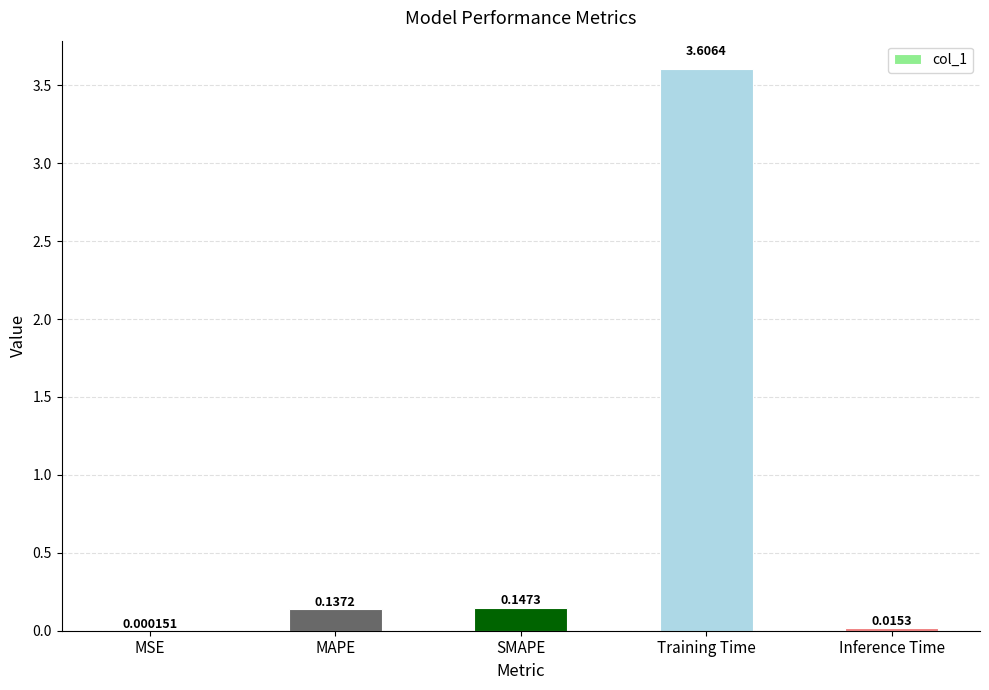

The value at Training Time is 3.6. True or false?

True